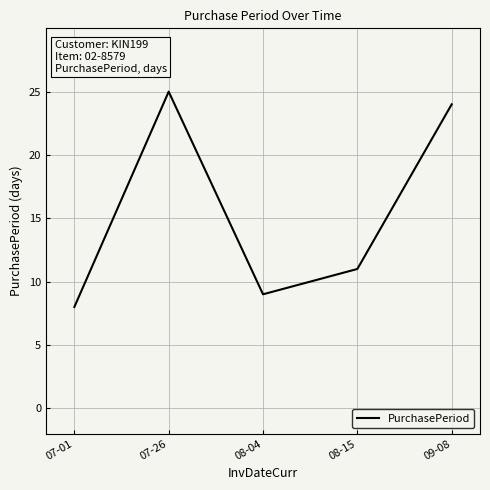

Which has a higher value, 07-01 or 08-15?

08-15